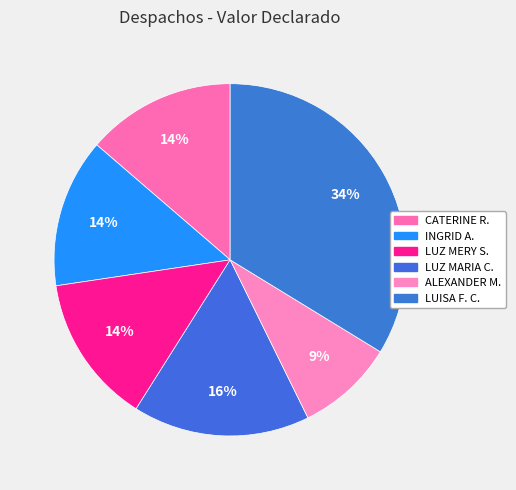

Rank the categories by value from highest to lowest.

luisa fernanda collazos pardo, LUZ MARIA CABRA VASQUEZ, CATERINE RICAURTE JAIMES, INGRID JULIETH ANGULO SERRANO, LUZ MERY SILVA, ALEXANDER MARTIN PEÑUELA